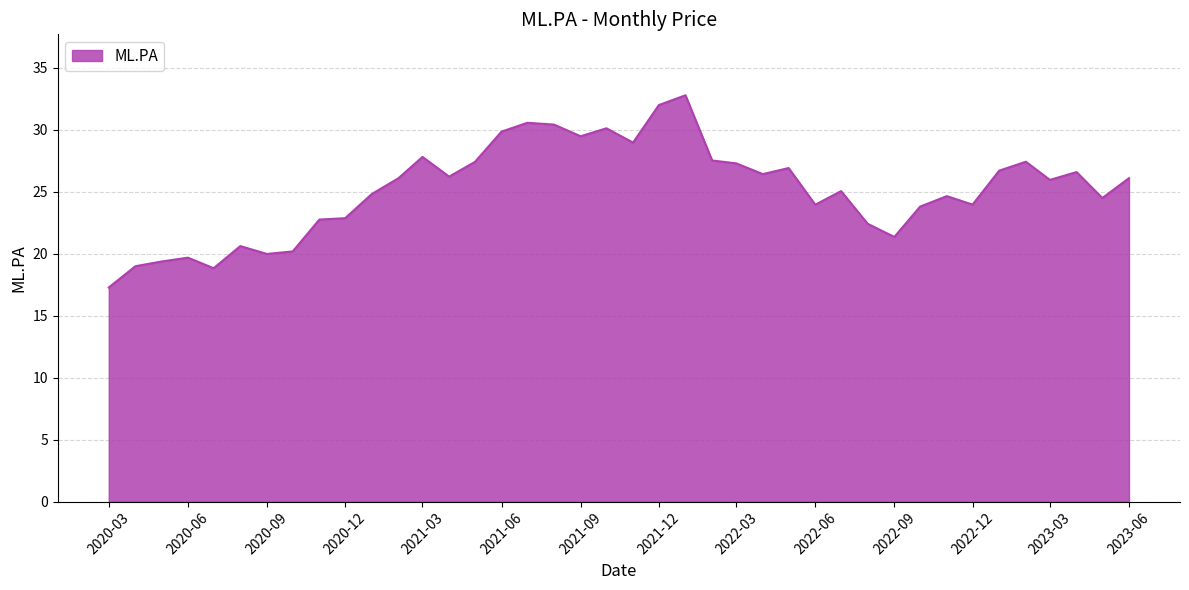

What is the minimum value shown in the chart?

17.3